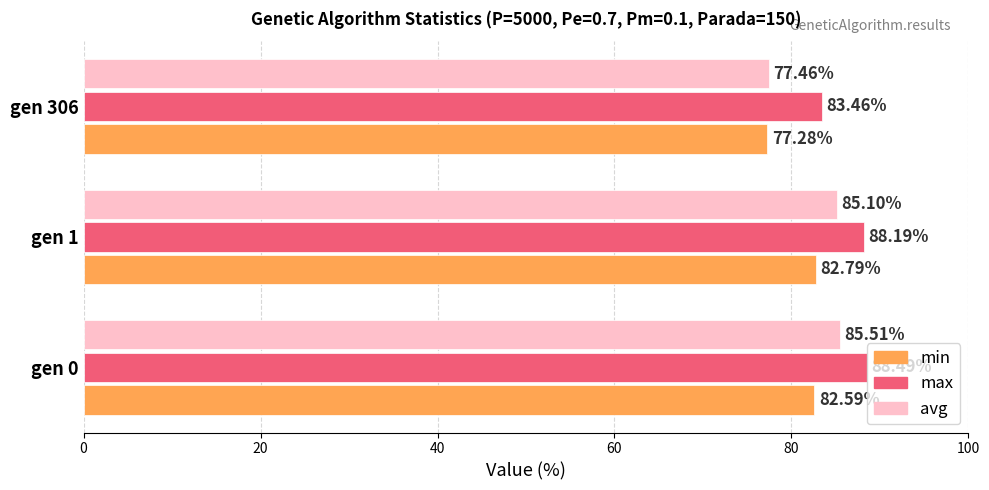

Is the value of avg at gen 1 greater than the value of max at gen 0?

No